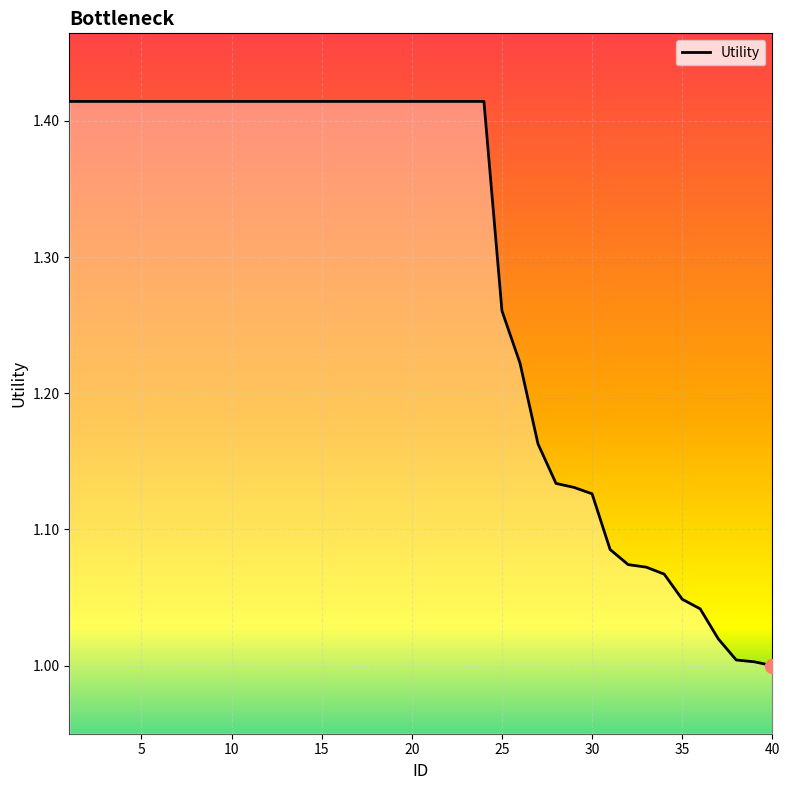

What is the difference between the maximum and minimum values?

0.4